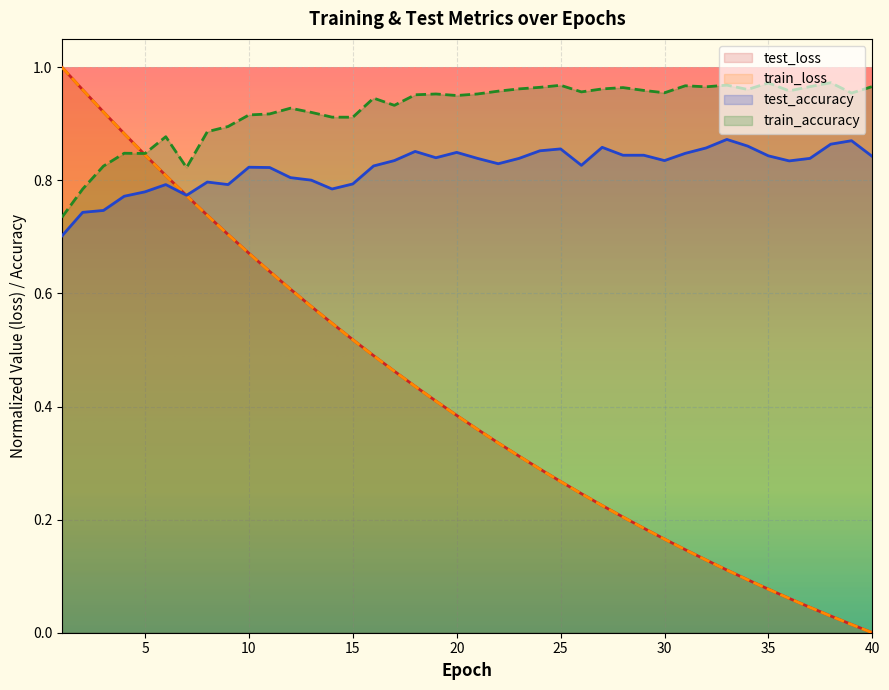

What are all the series names shown in the legend?

test_loss, train_loss, test_accuracy, train_accuracy